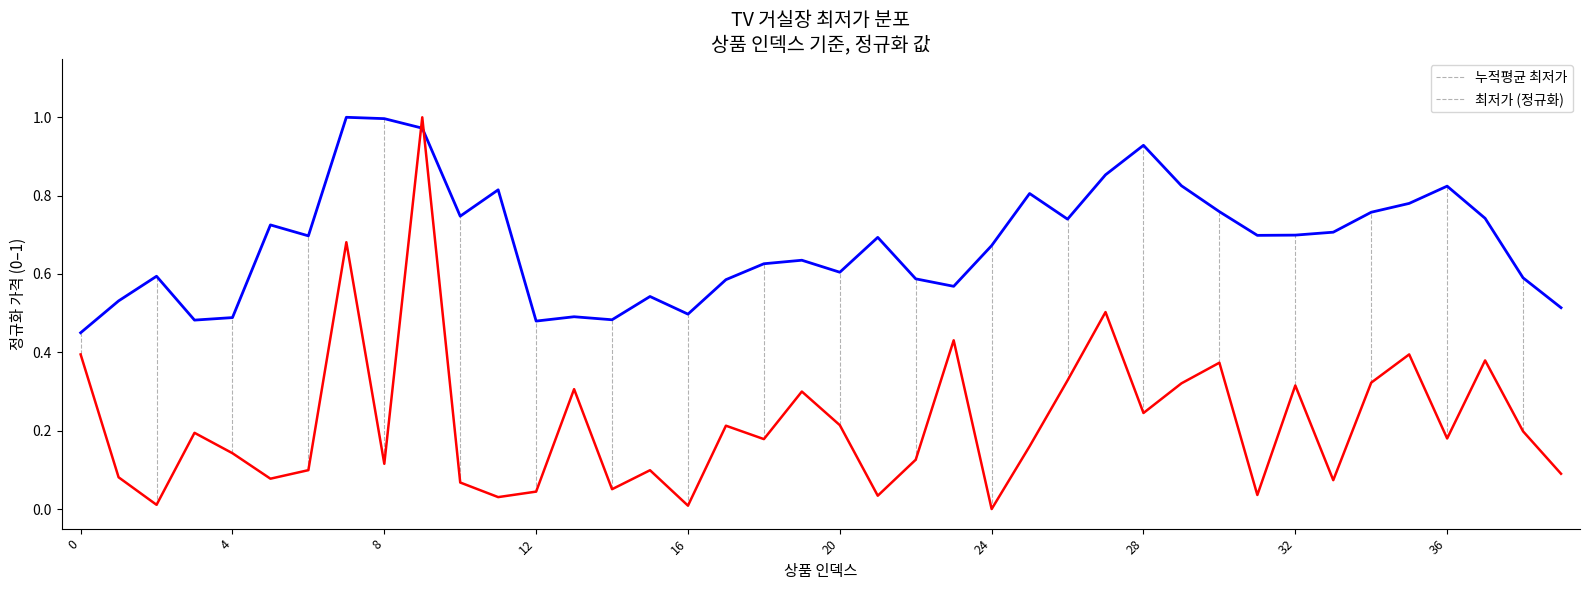

True or false: 최저가 (정규화) and 누적평균 최저가 intersect in this chart.

True